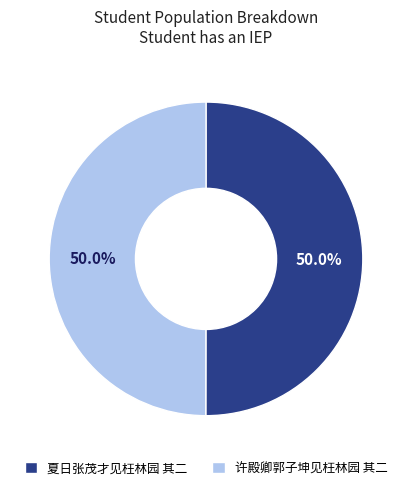

How much of the chart is everything except 许殿卿郭子坤见枉林园 其二?

50.0%